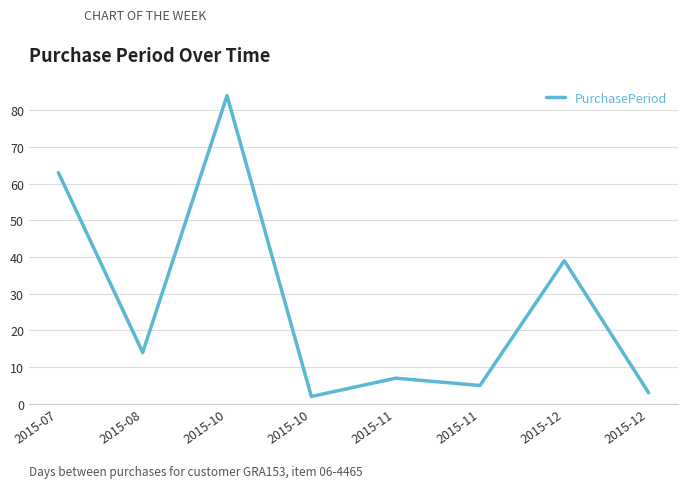

How many categories are shown in the chart?

8